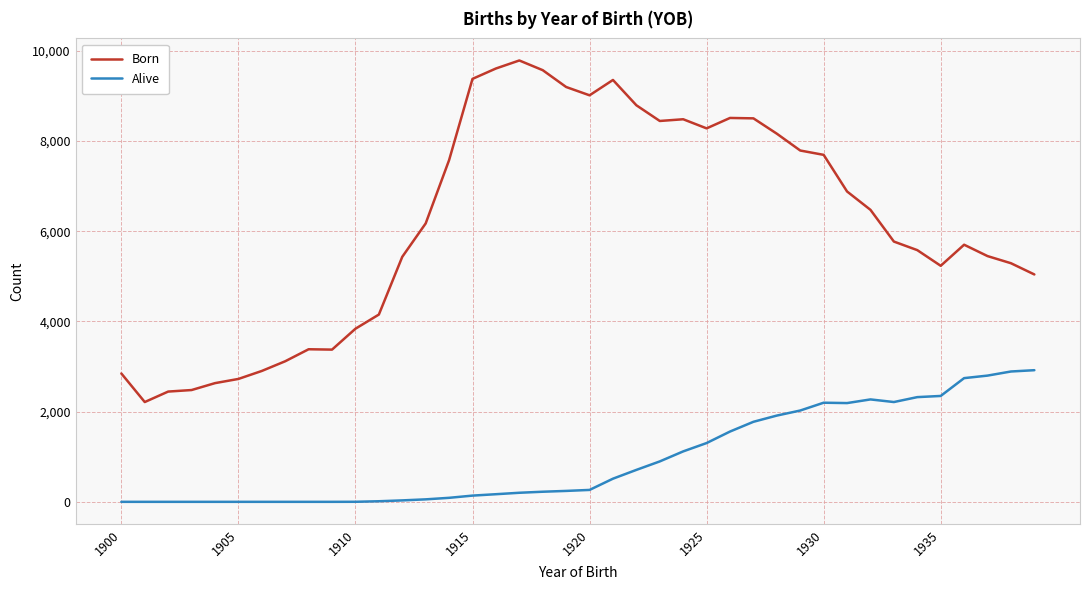

What is the average value of the Born series?

6180